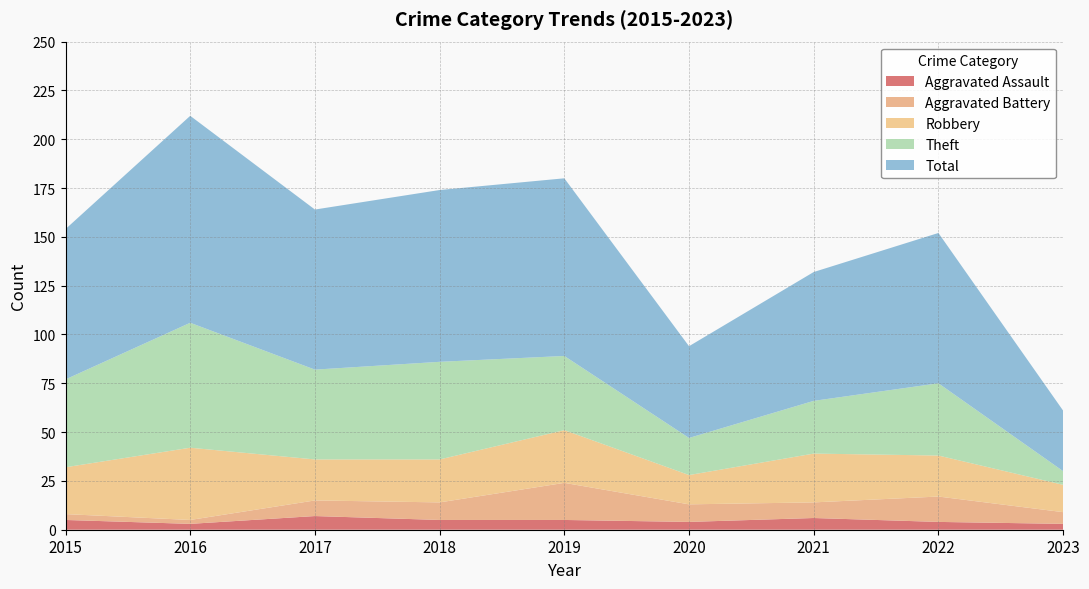

Reading left to right, transcribe all the data shown in this chart.

Aggravated Assault: 5	3	7	5	5	4	6	4	3
Aggravated Battery: 3	2	8	9	19	9	8	13	6
Robbery: 24	37	21	22	27	15	25	21	14
Theft: 45	64	46	50	38	19	27	37	7
Total: 77	106	82	88	91	47	66	77	31